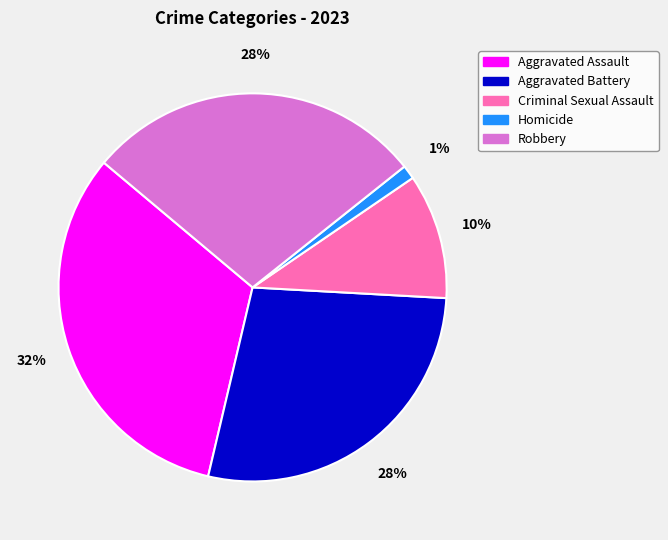

How many segments does this pie chart have?

5